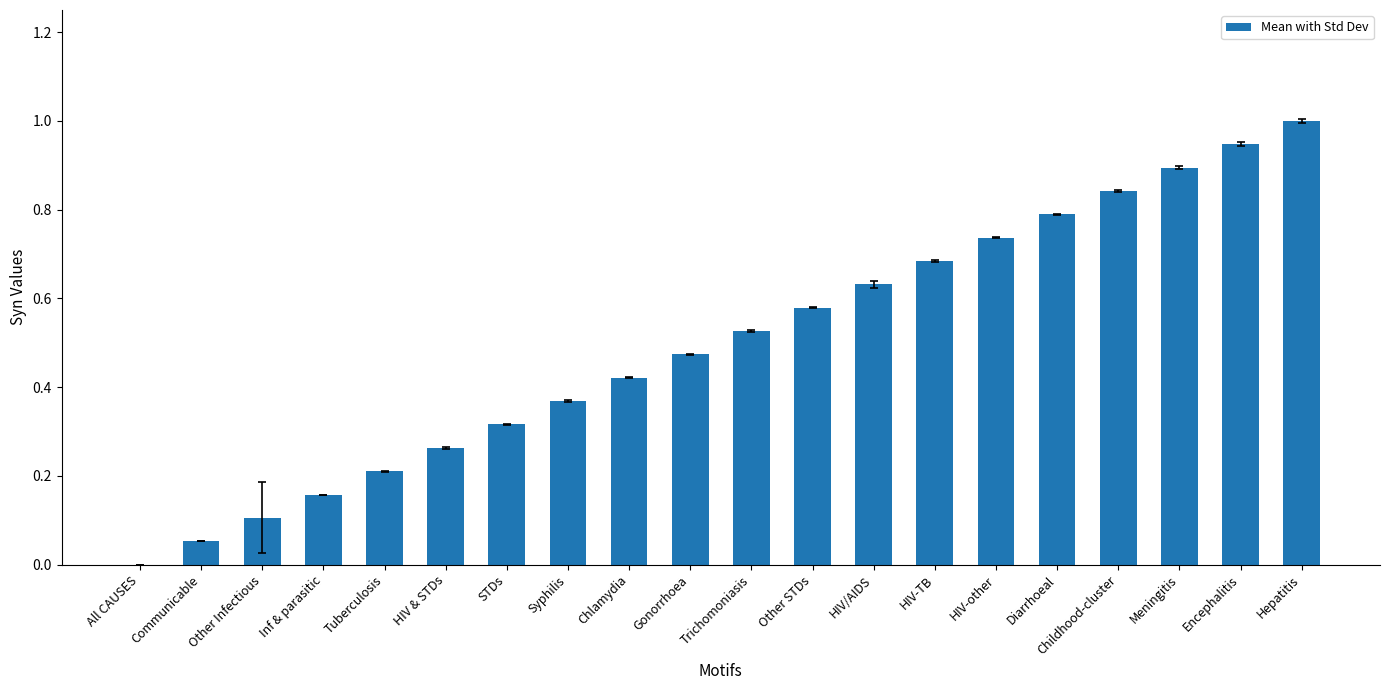

What is the sum of the values at Syphilis and HIV-TB?

1.1